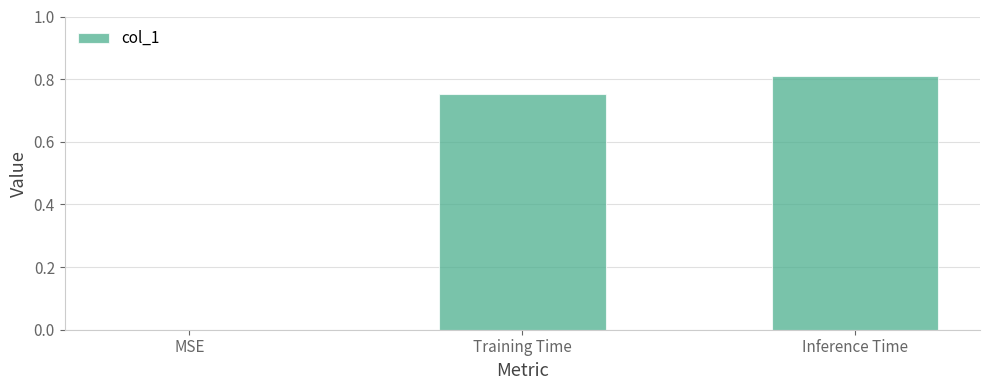

Are the bars horizontal?

No